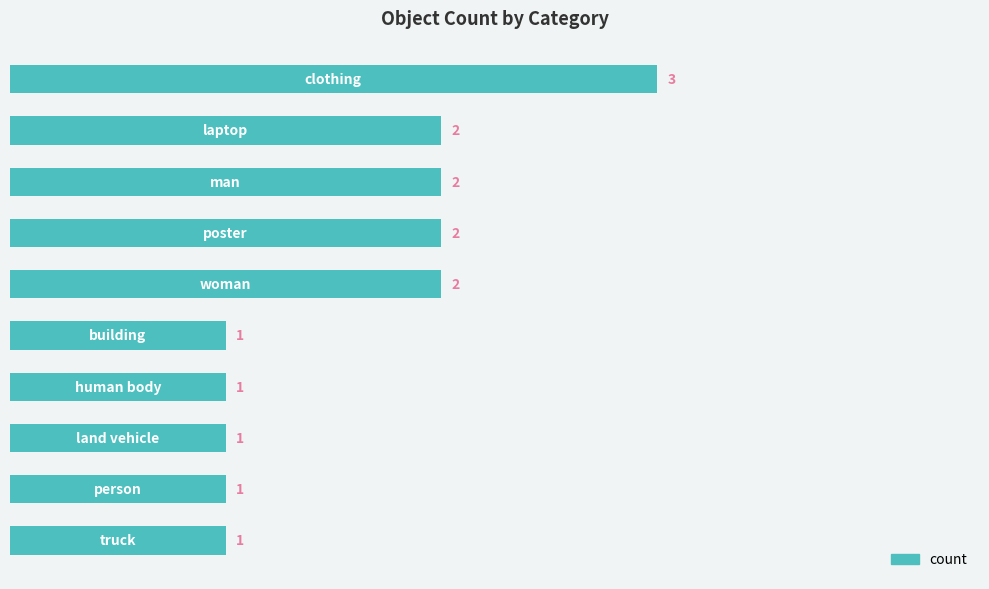

Are the bars horizontal?

Yes